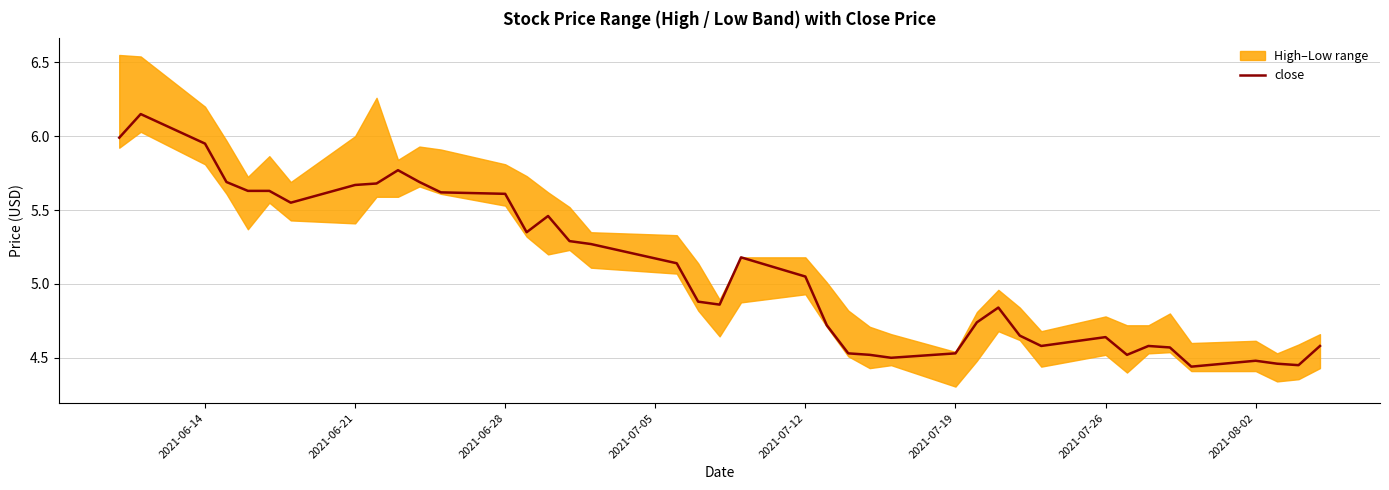

Where is close nearest to the value 5?

2021-07-12